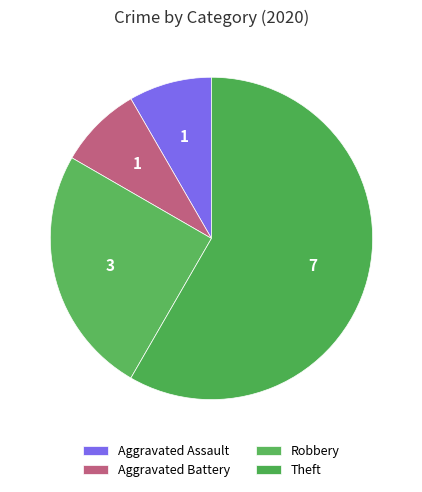

What is the largest slice in the pie chart?

Theft